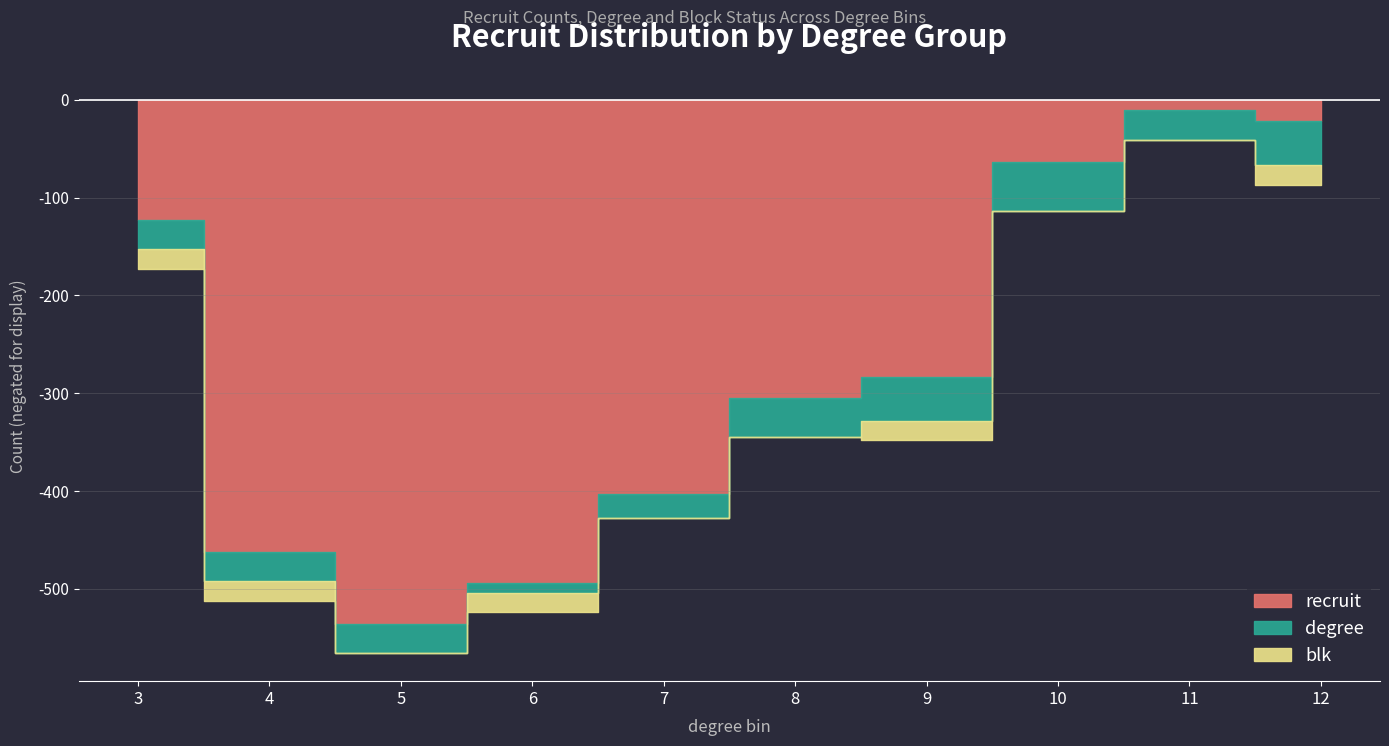

Which category has the highest value in the blk series?

3